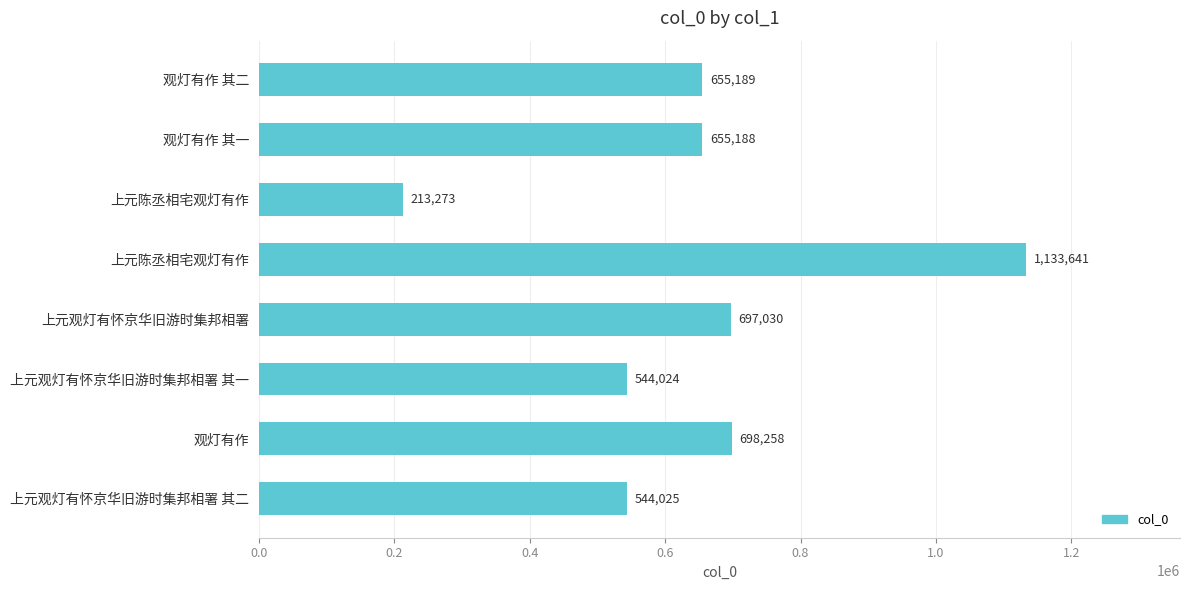

What is the difference between the second highest and second lowest values?

154234